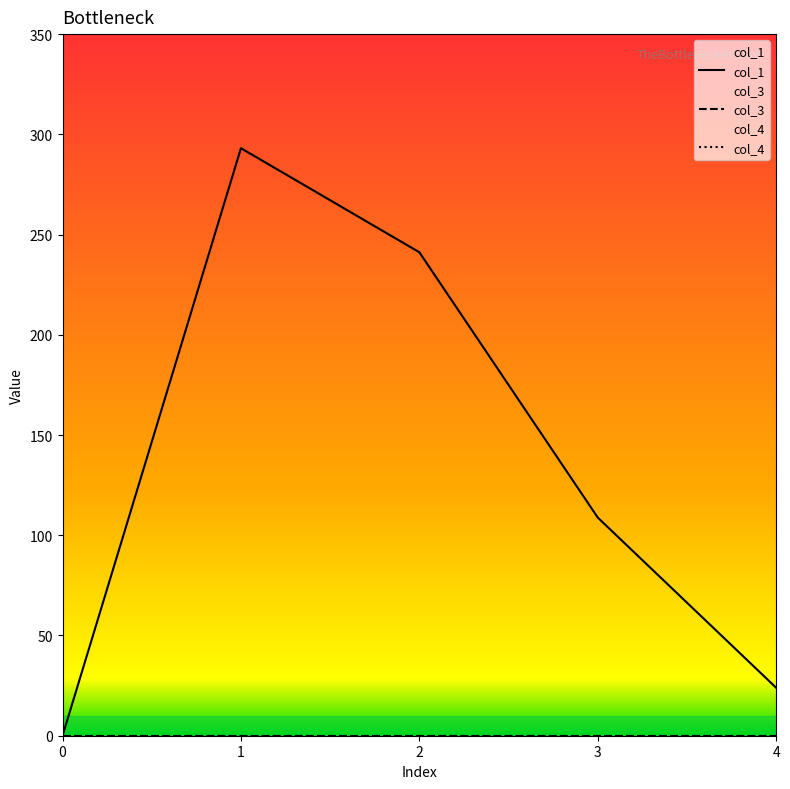

True or false: col_4 has a value of 0.0 at 0.

True